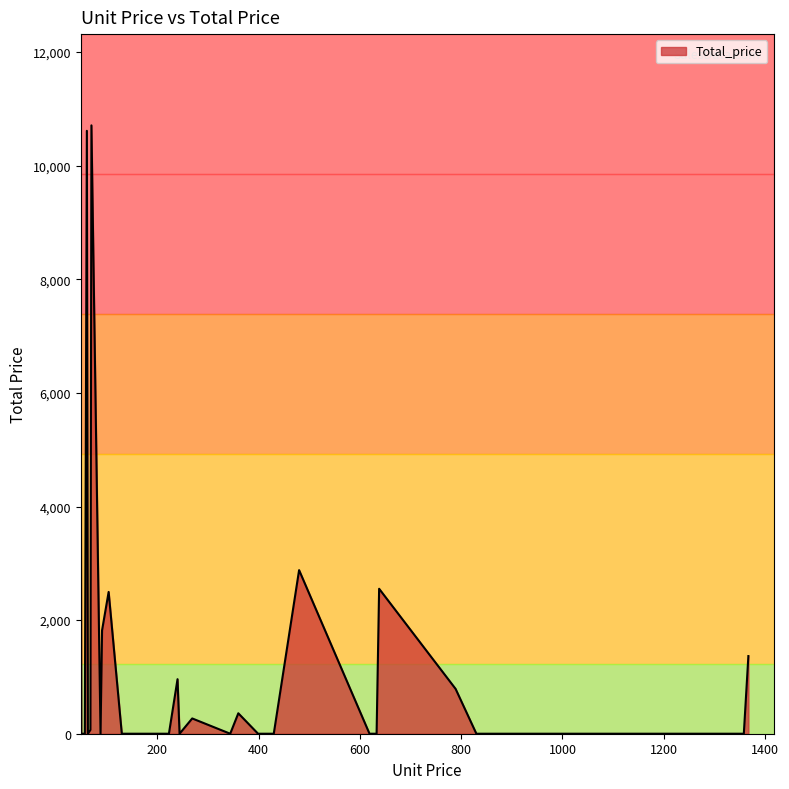

How many lines are shown in the chart?

1